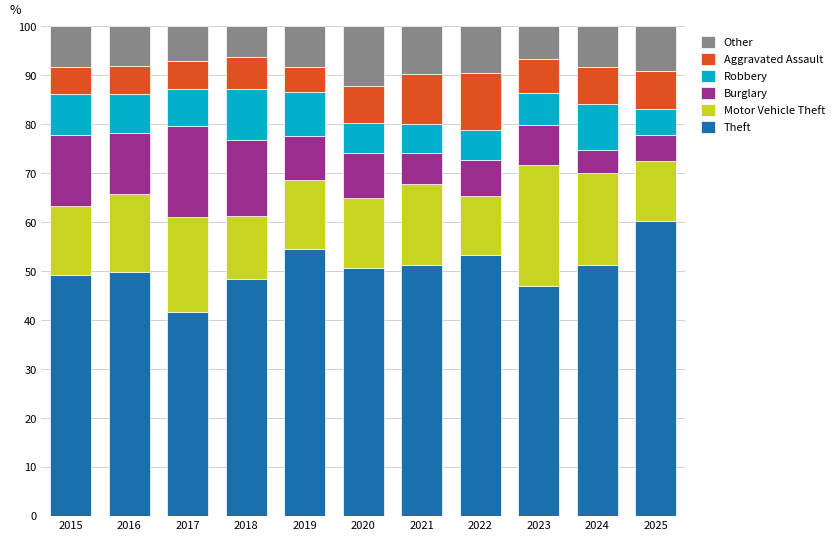

What is the average value of the Theft series?

50.7